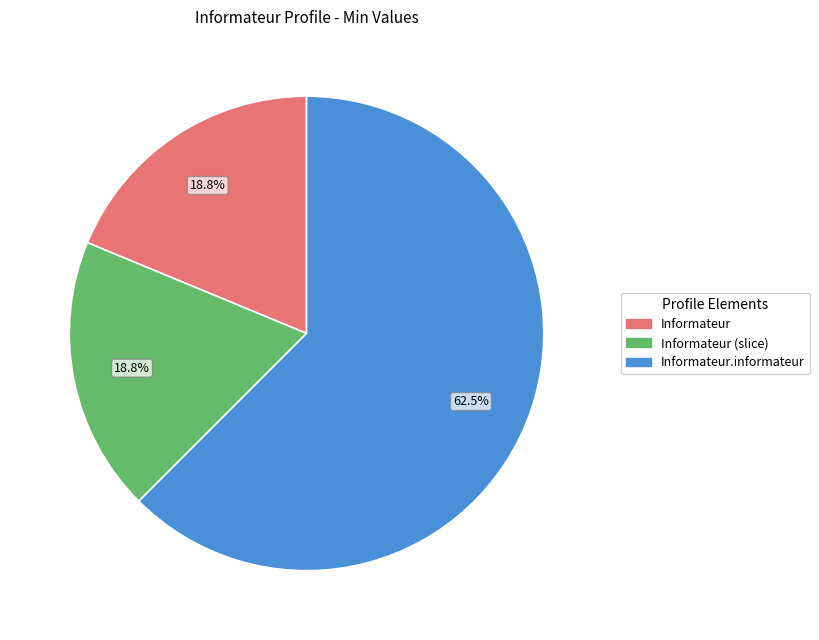

Count the number of slices in the pie.

3